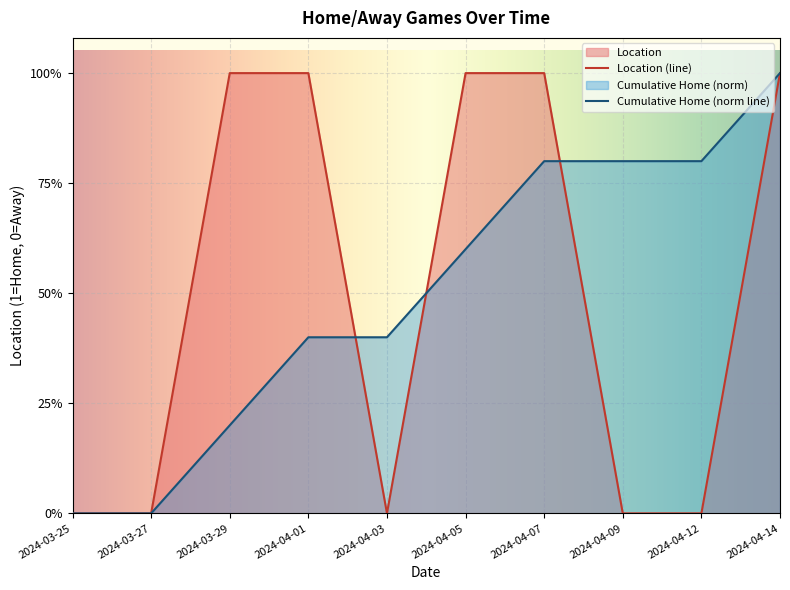

What is the difference between the maximum and minimum values?

1